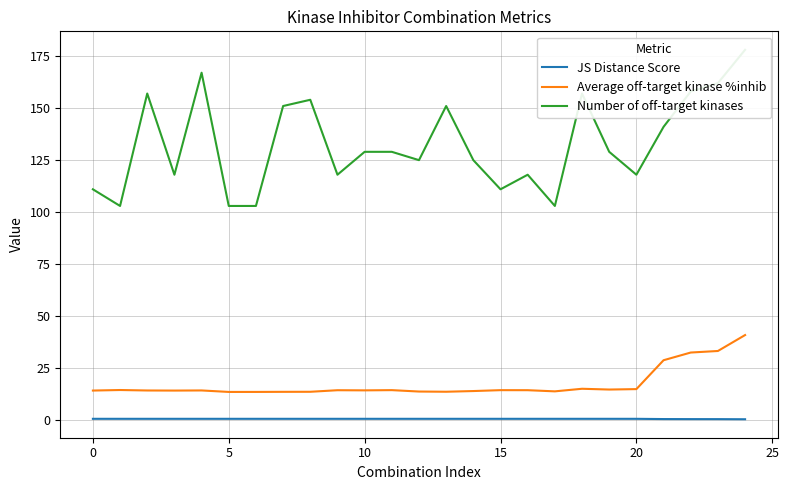

True or false: Average off-target kinase %inhib and JS Distance Score intersect in this chart.

False